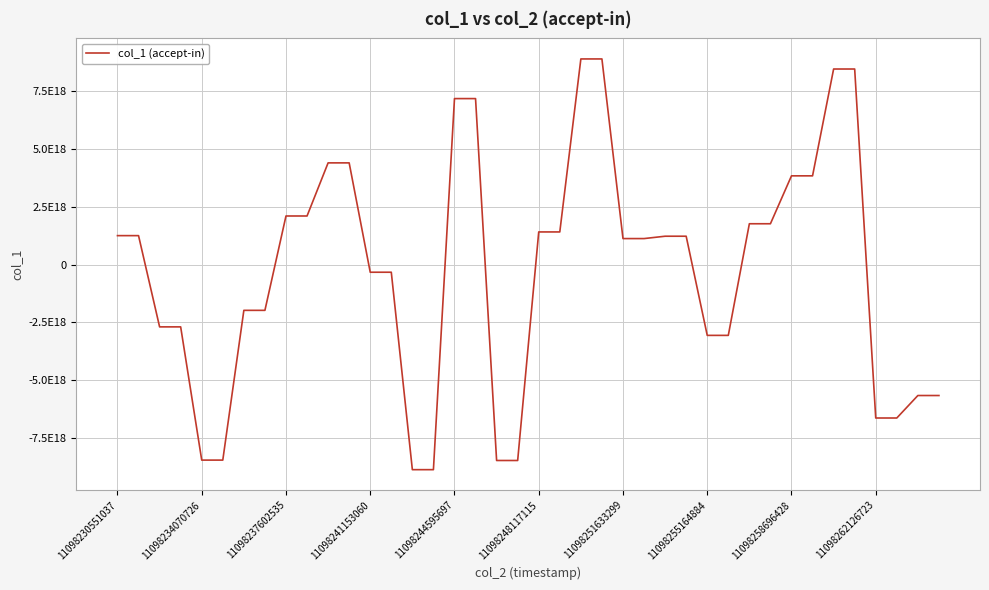

At which label does the data first exceed 1229295908744281600?

11098230551037